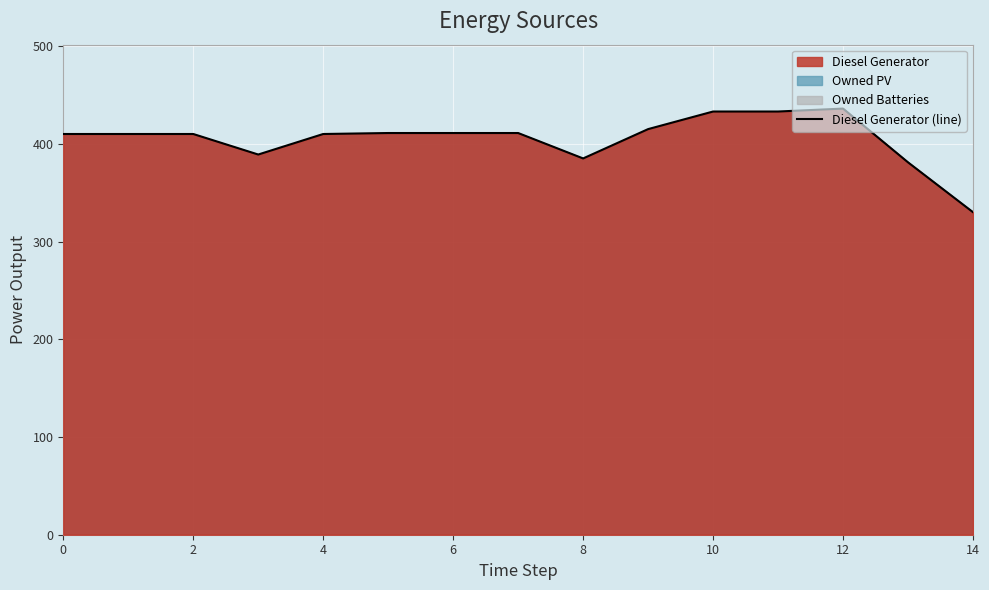

Where is the data nearest to the value 383?

8